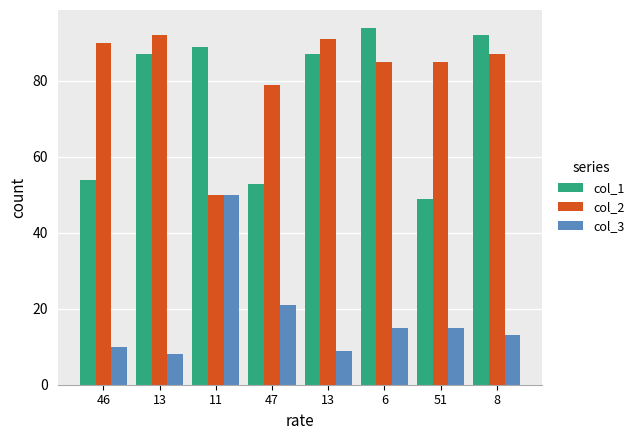

The col_2 series shows 28 at 11. True or false?

False